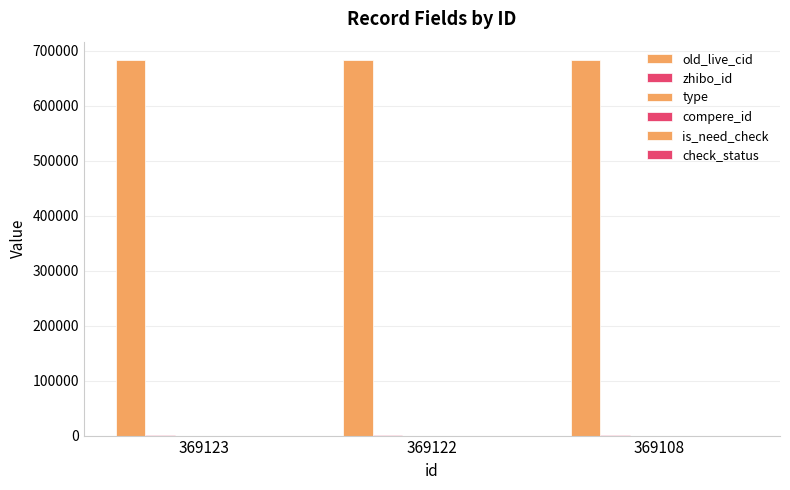

The zhibo_id series shows 237 at 369122. True or false?

False